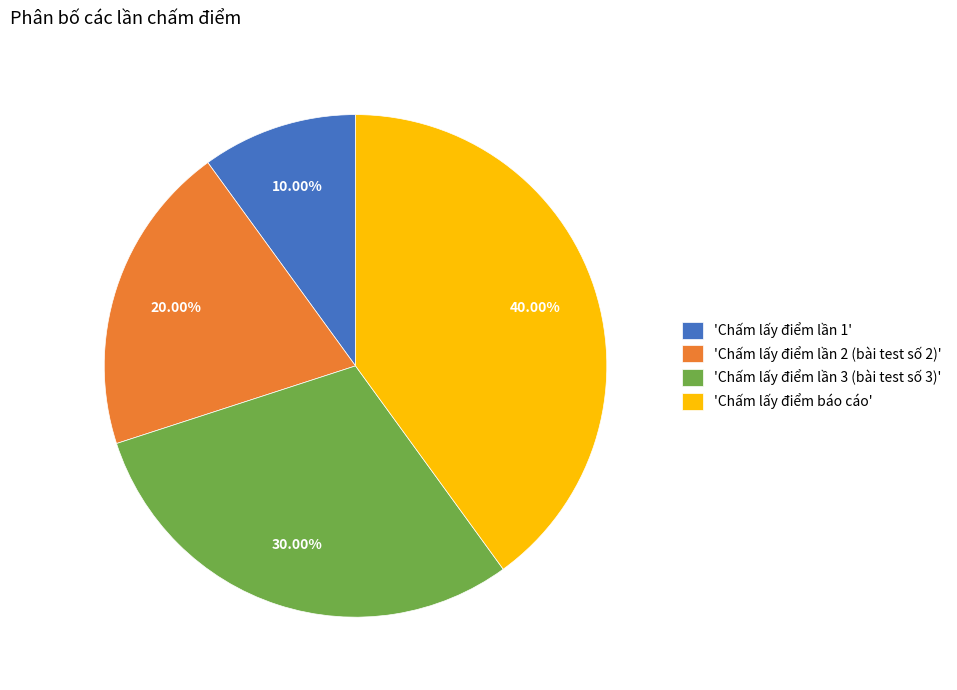

Count the number of slices in the pie.

4